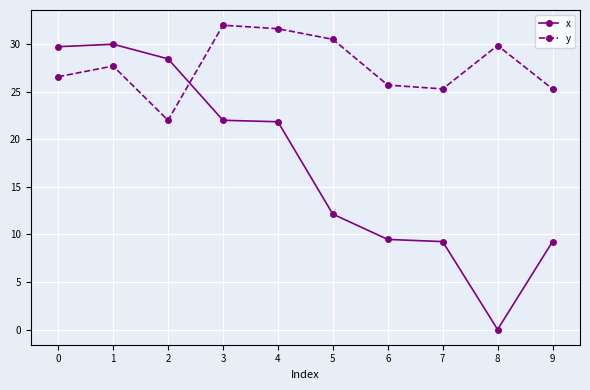

How many lines are shown in the chart?

2